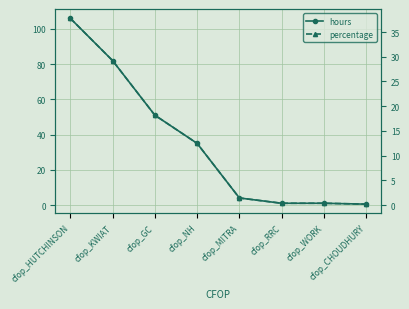

At which category is the sum across all series the highest?

cfop_HUTCHINSON